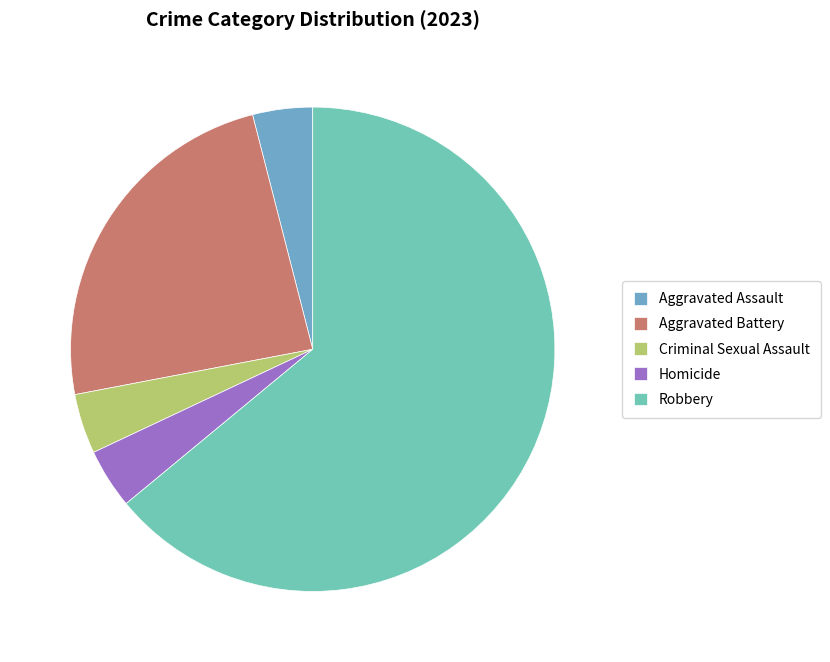

To the nearest percent, what is the difference between the largest and smallest slice percentages?

60%